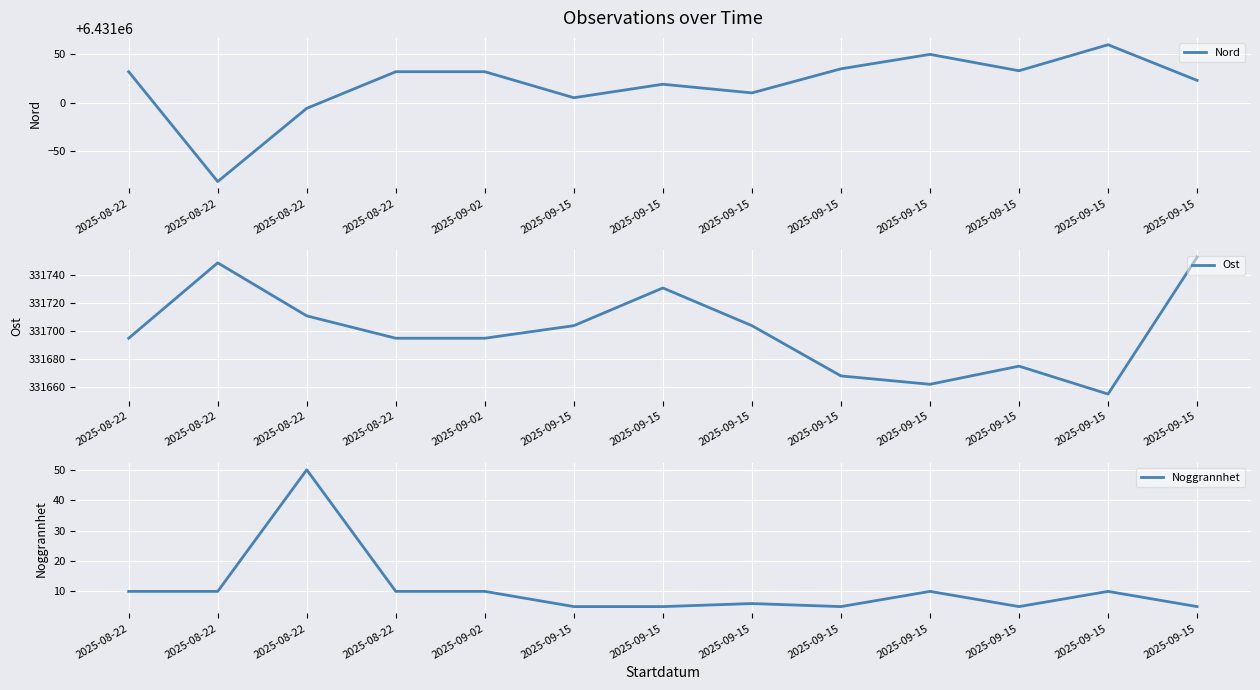

Reading left to right, list all the values displayed in this chart.

Nord: 6431032	6430918	6430994	6431032	6431032	6431005	6431019	6431010	6431035	6431050	6431033	6431060	6431023
Ost: 331695	331749	331711	331695	331695	331704	331731	331704	331668	331662	331675	331655	331753
Noggrannhet: 10	10	50	10	10	5	5	6	5	10	5	10	5